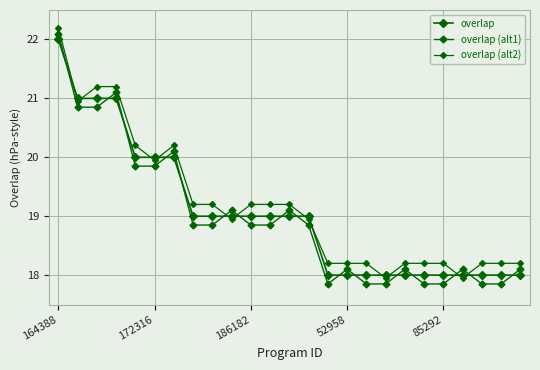

What is the difference between the second highest and second lowest values in the overlap series?

3.0